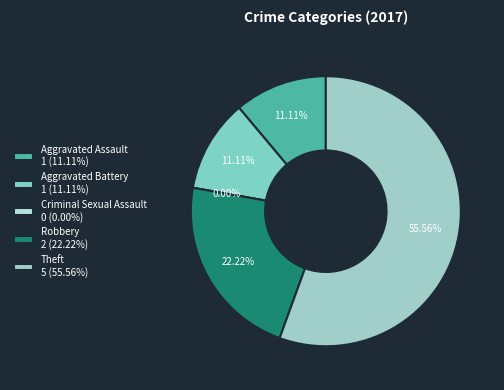

The Aggravated Assault slice represents 1% of the pie. True or false?

False